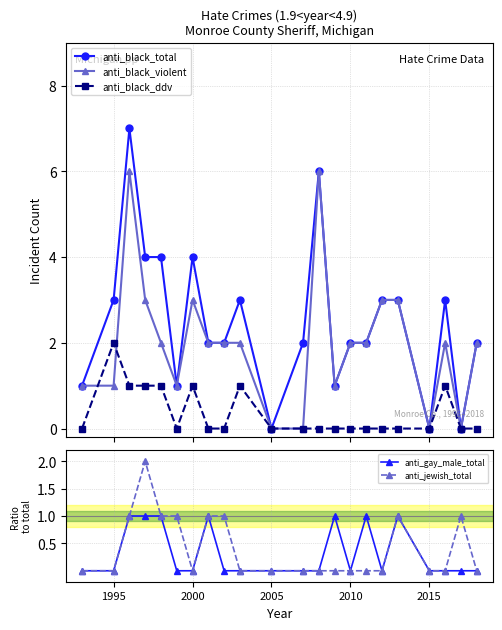

What is the maximum value for anti_black_total?

7